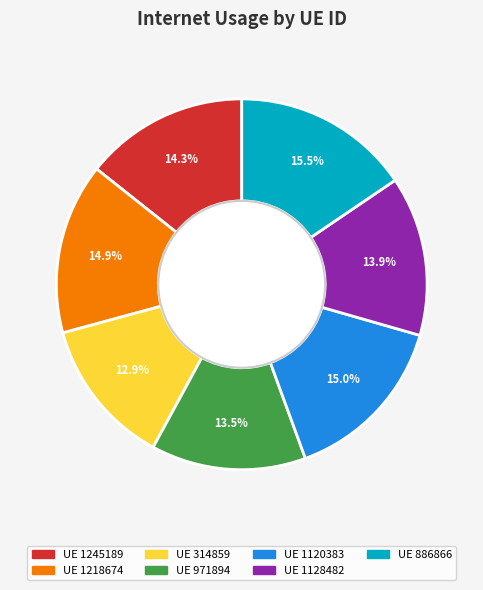

Is there any slice that represents more than half of the pie?

No